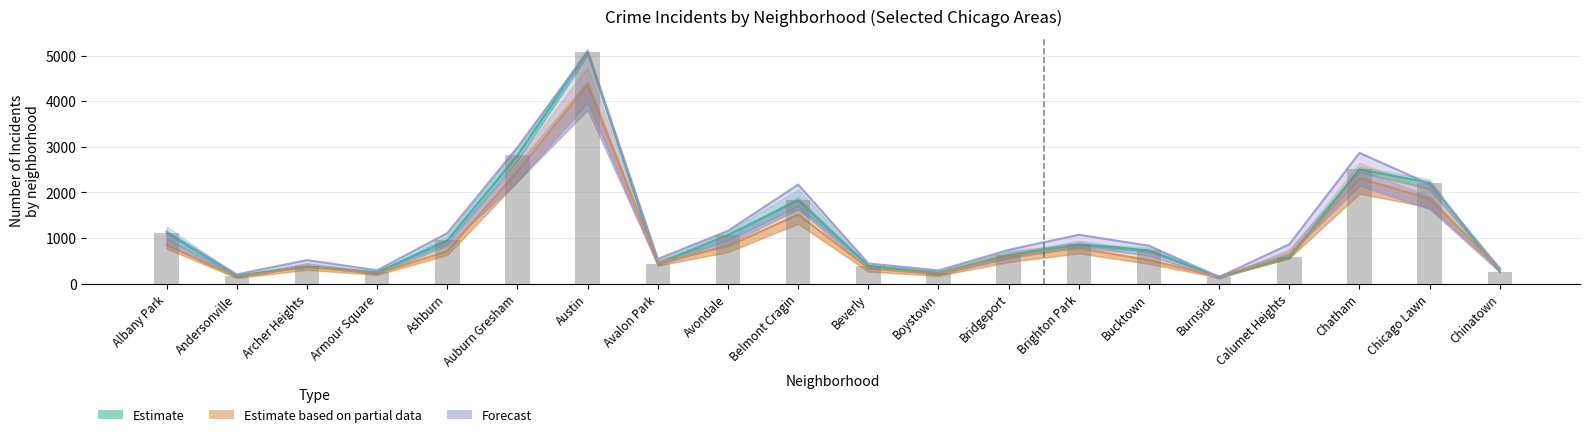

What is the difference between the second highest and second lowest values in the Estimate series?

2646.3